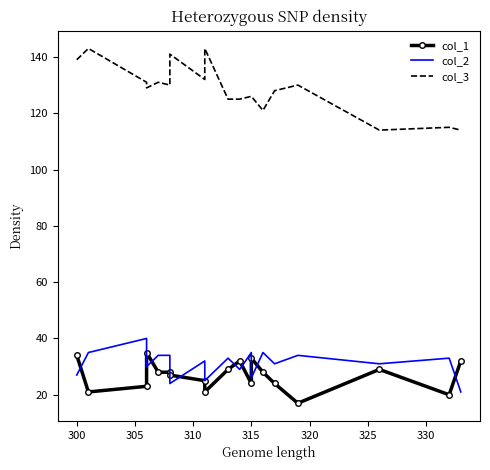

Is it true that col_3 equals 211 at 330?

False